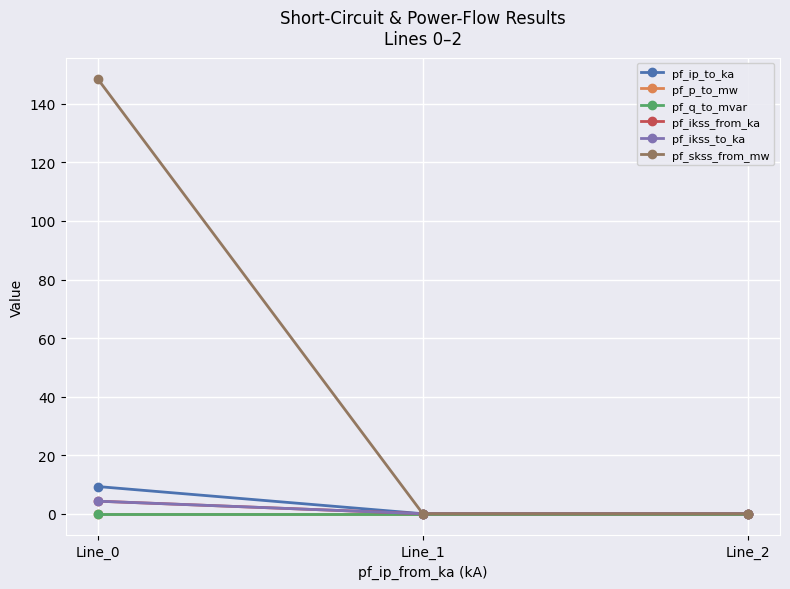

What is the difference between the maximum and second lowest values in the pf_ikss_from_ka series?

4.3